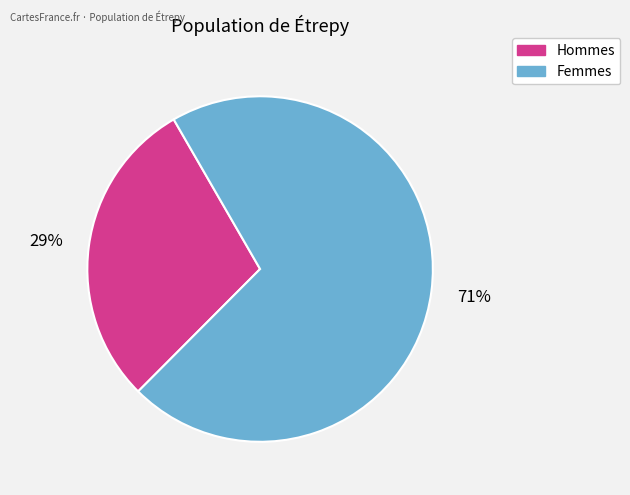

Which slice is the smallest?

Hommes